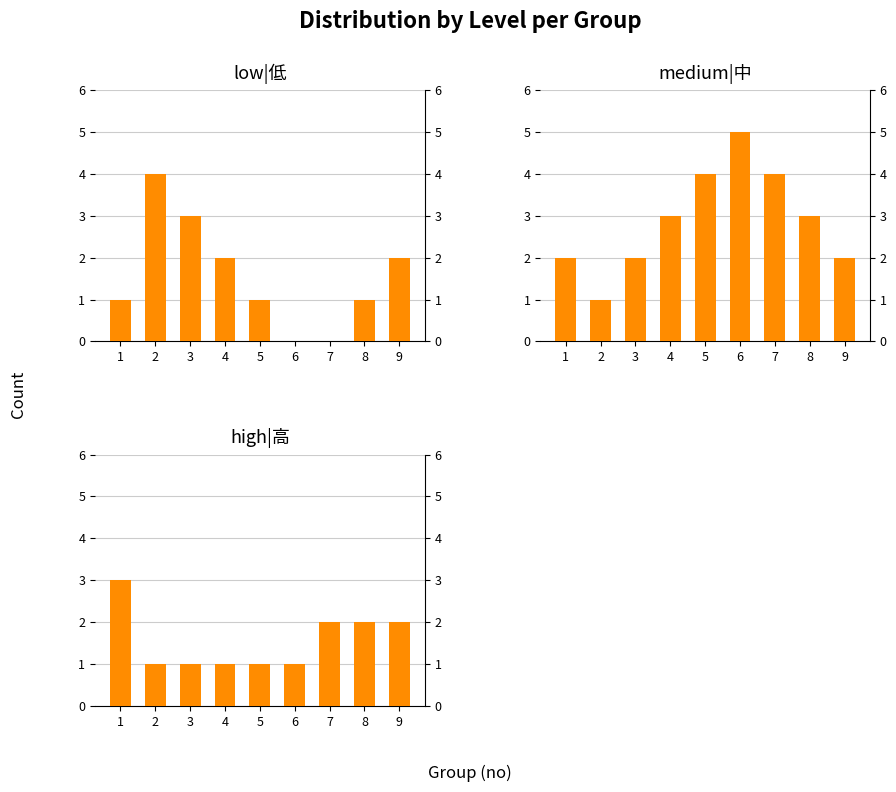

The medium|中 series shows 1 at 8. True or false?

False